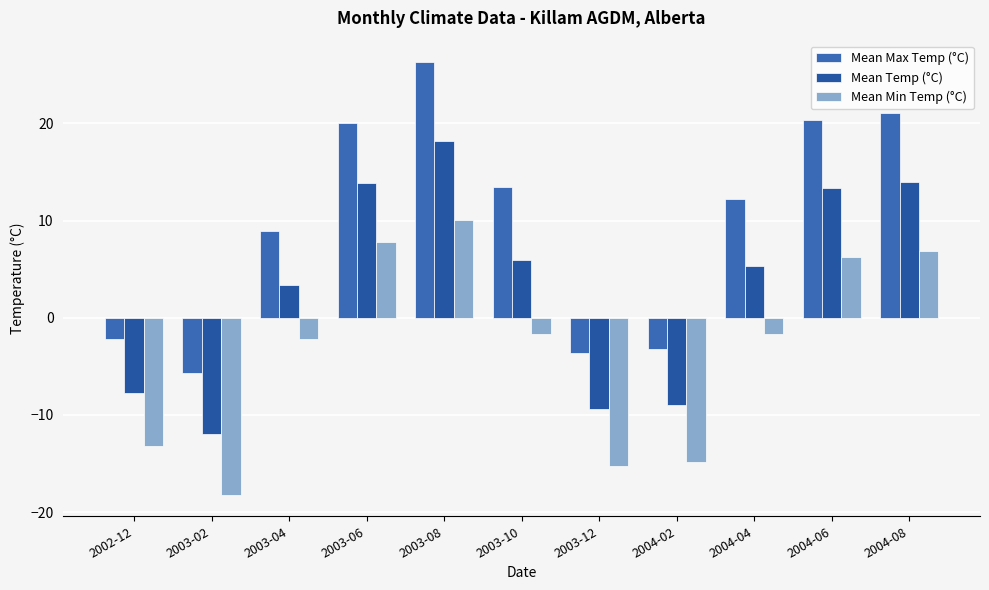

Is the value of Mean Temp (°C) at 2004-02 greater than the value of Mean Max Temp (°C) at 2002-12?

No